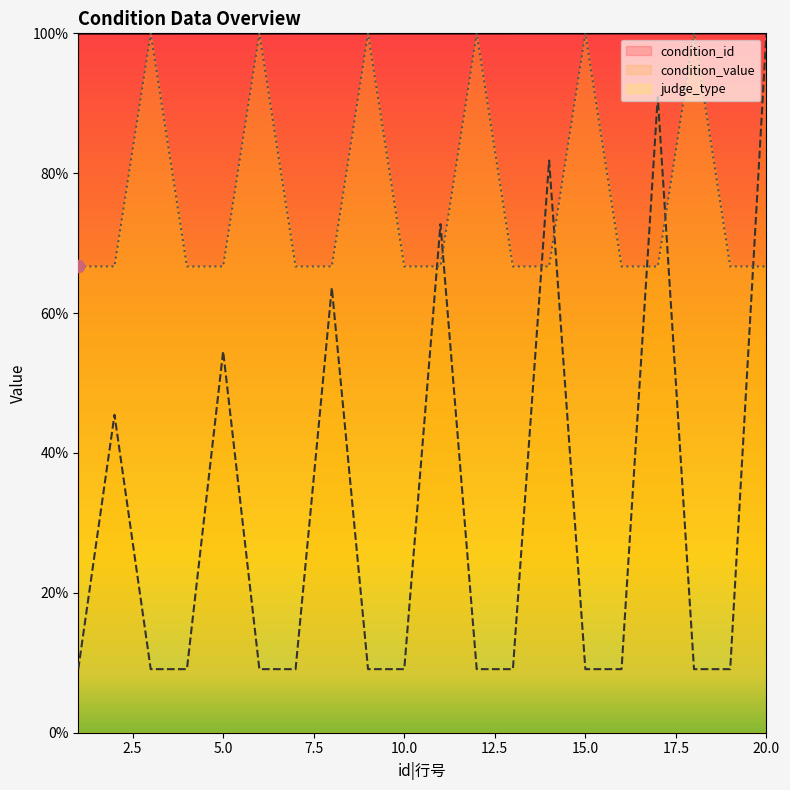

Which series has the widest spread of Y values?

condition_value